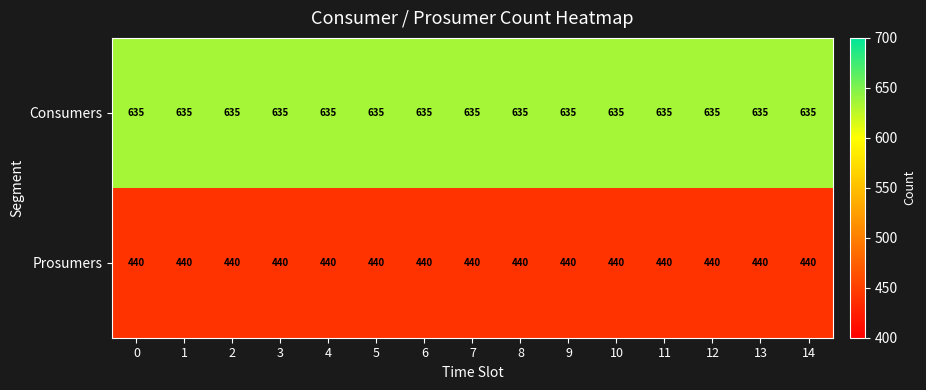

List the series in order of their peak value, highest first.

Consumers, Prosumers